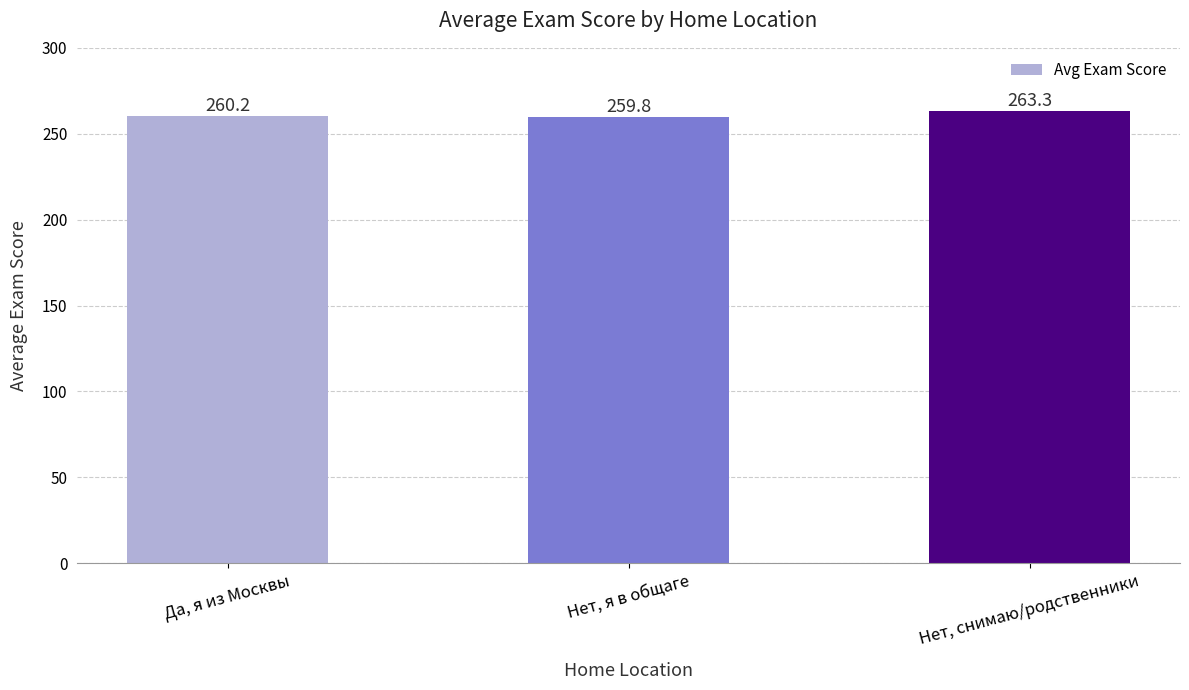

List the labels in order of value, largest first.

Нет, снимаю/родственники, Да, я из Москвы, Нет, я в общаге